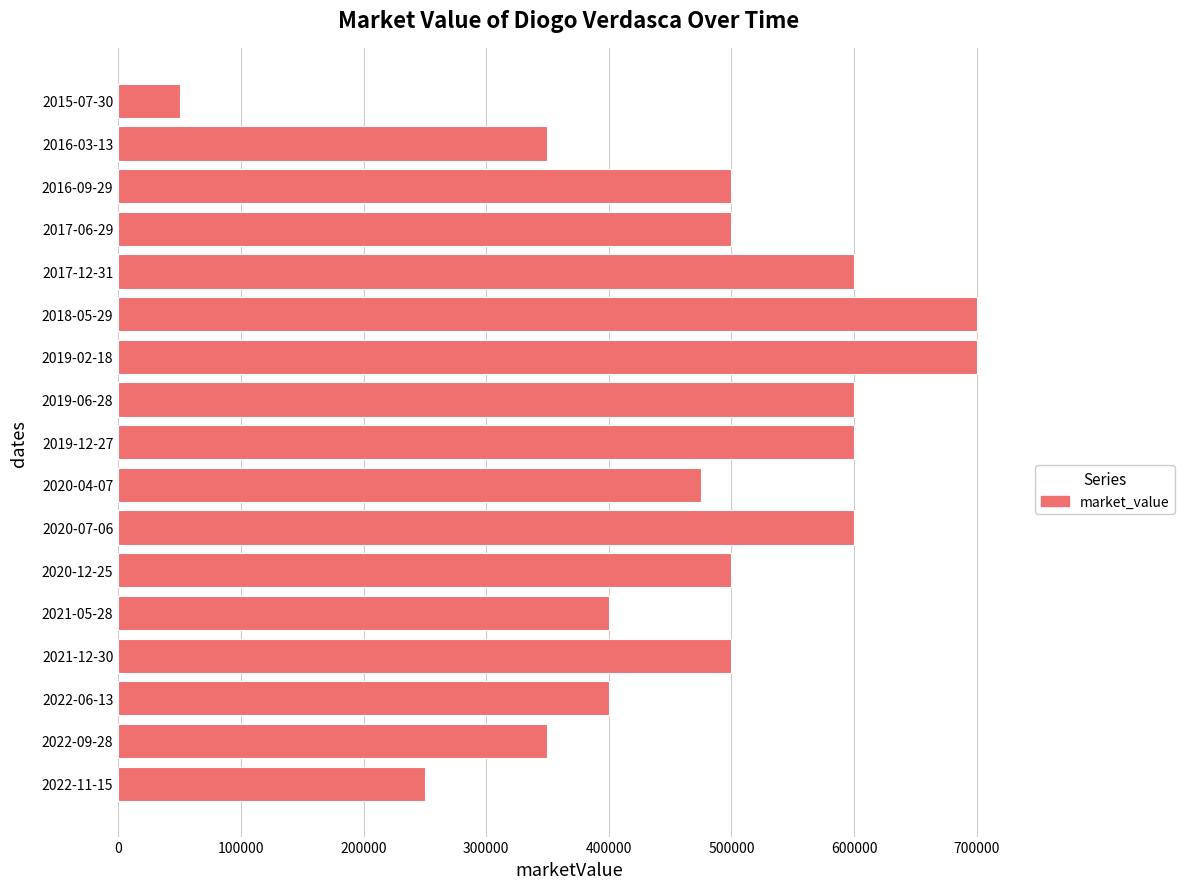

Reading top to bottom, transcribe all the data shown in this chart.

50000	350000	500000	500000	600000	700000	700000	600000	600000	475000	600000	500000	400000	500000	400000	350000	250000